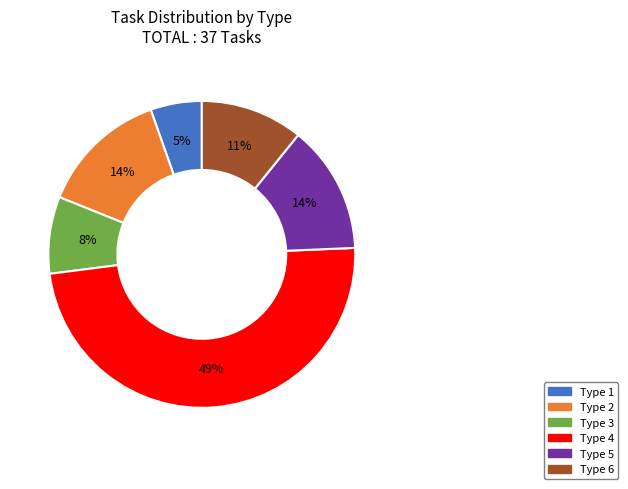

True or false: Type 2 accounts for 1% of the total.

False